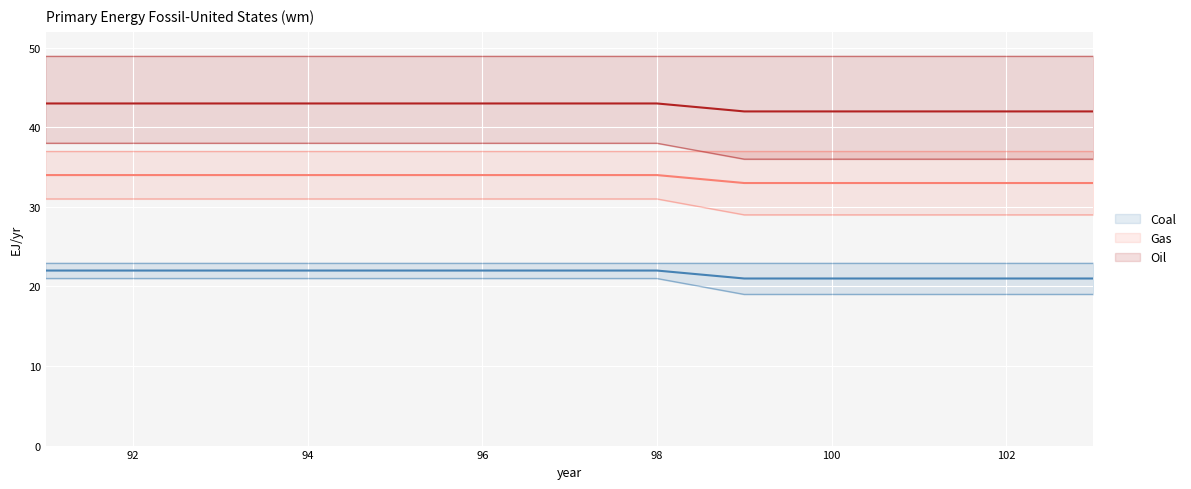

What is the smallest value displayed?

19